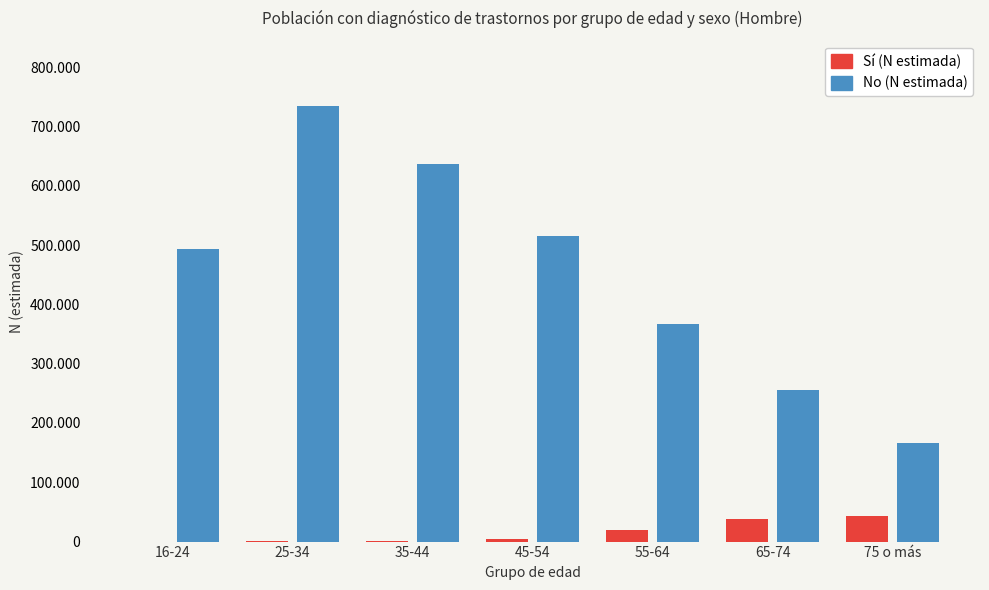

At which category is the sum across all series the highest?

25-34